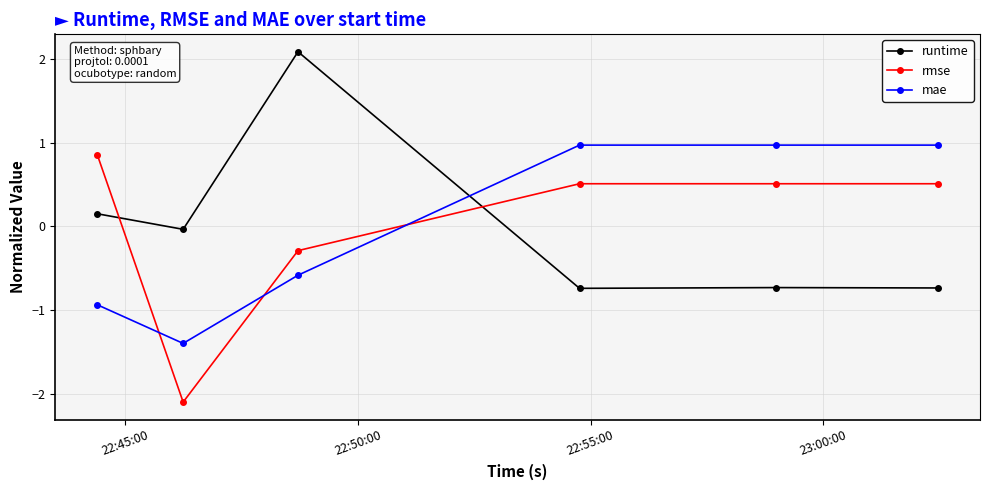

True or false: rmse has more than 1 points higher than both neighbors.

False